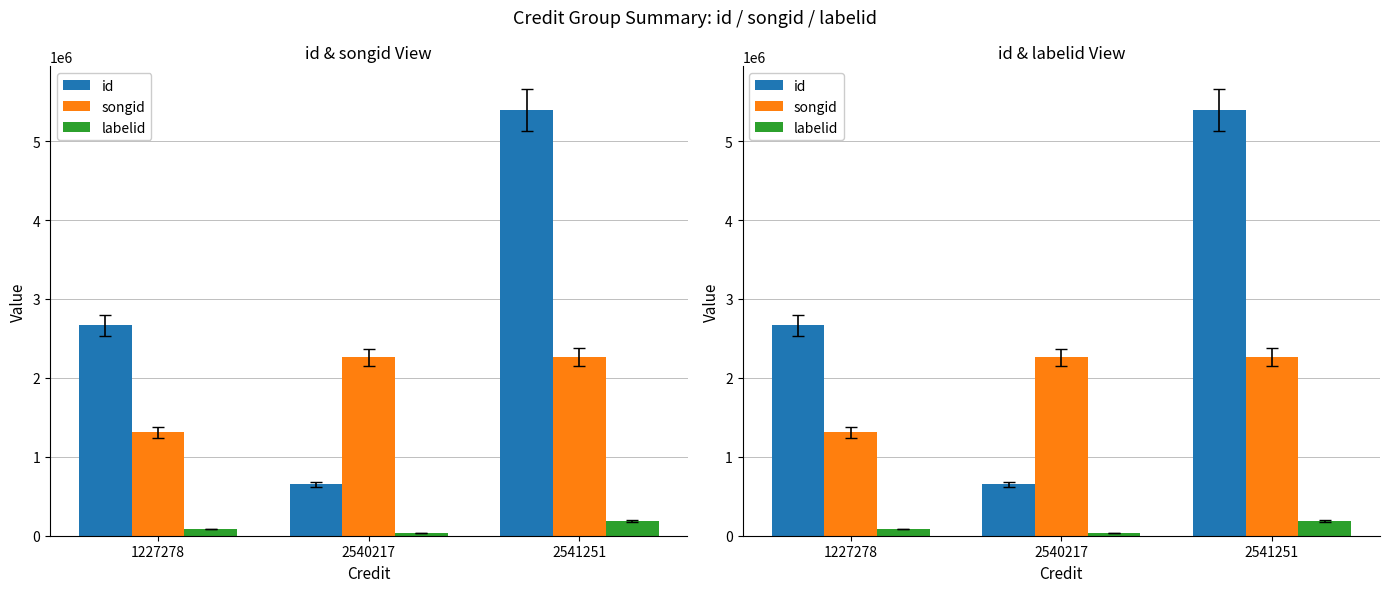

Reading left to right, list all the values displayed in this chart.

id: 1227278=2666407	2540217=649713	2541251=5395069
songid: 1227278=1309692	2540217=2259227	2541251=2259833
labelid: 1227278=84567	2540217=30751	2541251=183768